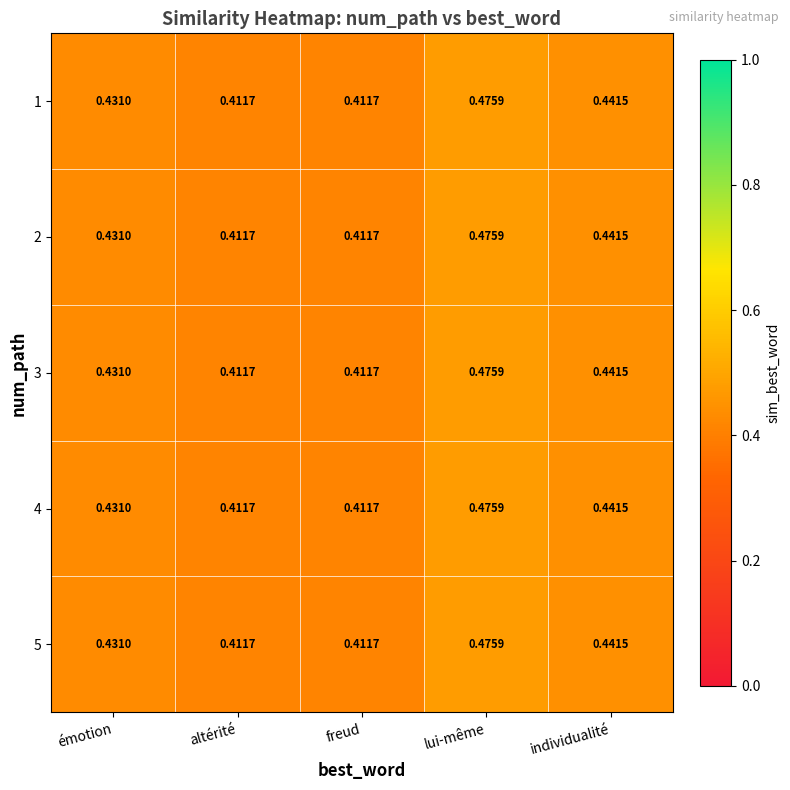

Is the value of 1 at individualité greater than the value of 5 at émotion?

Yes